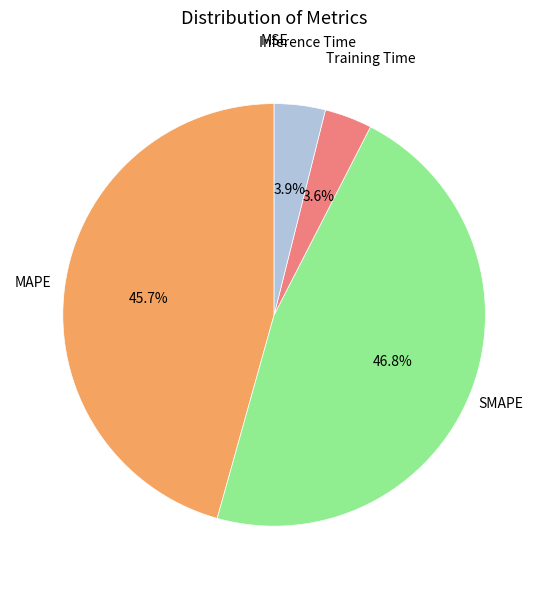

Which has a higher value, Inference Time or MAPE?

MAPE